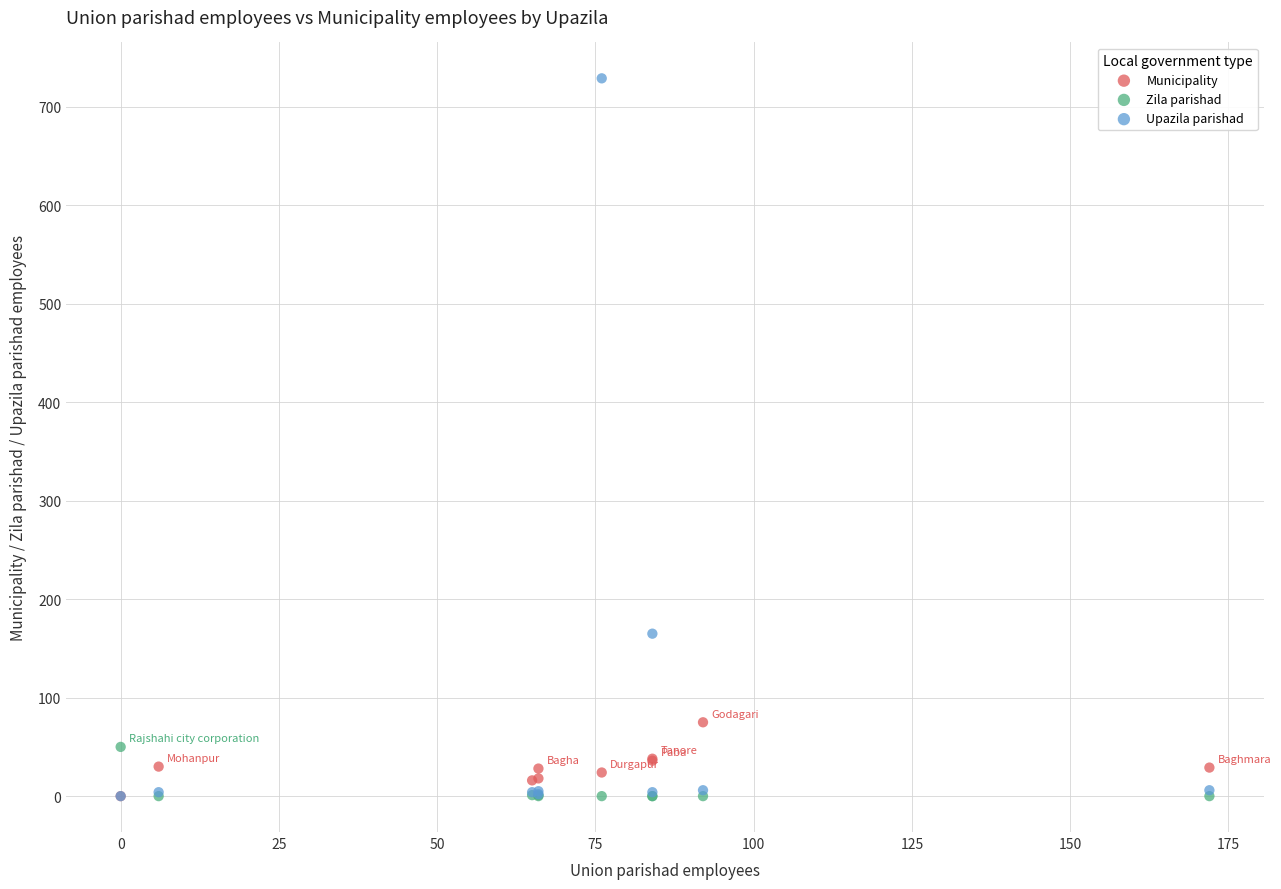

In the Upazila parishad series, what Y value is closest to 364?

165